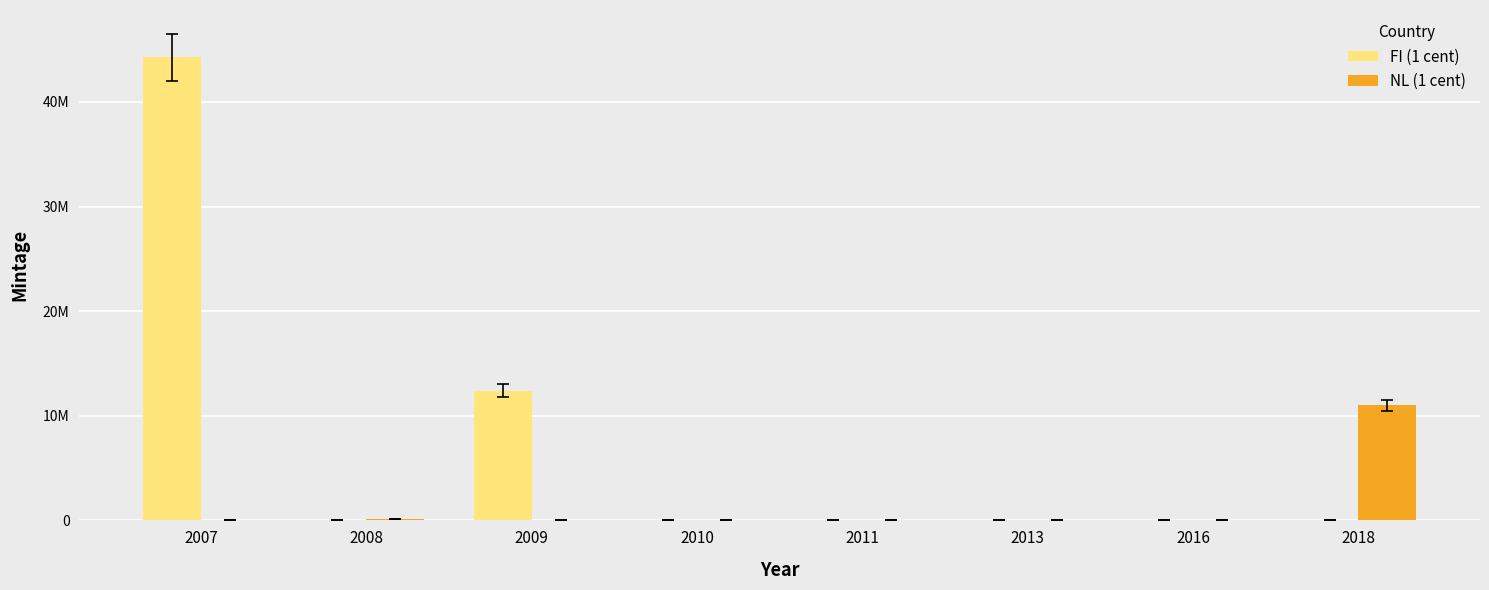

Read the FI (1 cent) value at 2007.

44250000